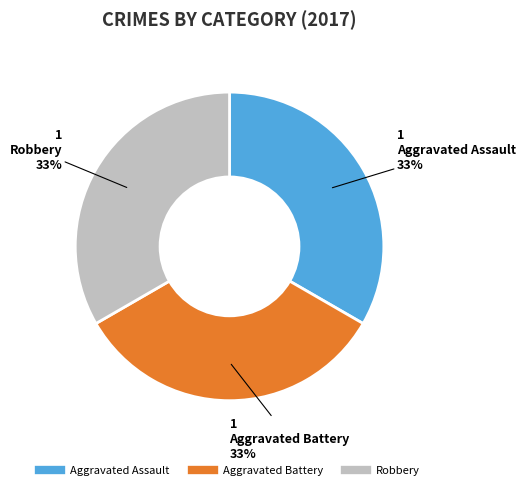

To the nearest percent, what is the average slice percentage?

33%